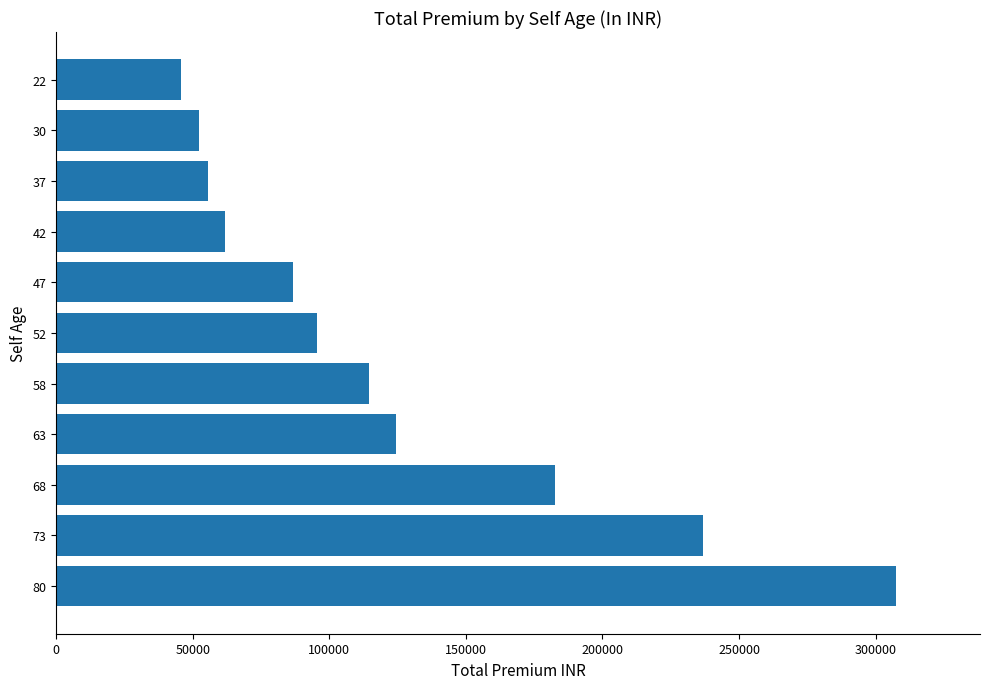

How many bars are there in total?

11